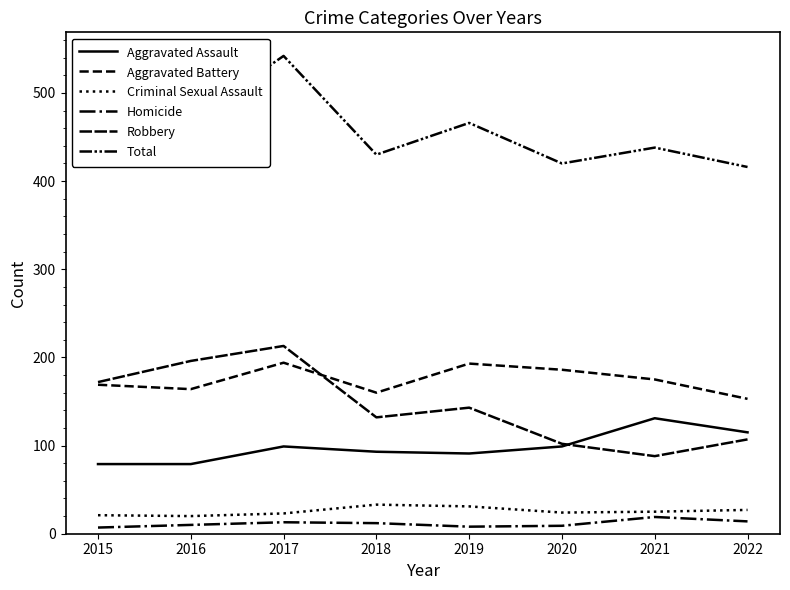

What is the sum of the Aggravated Battery values at 2018 and 2022?

313